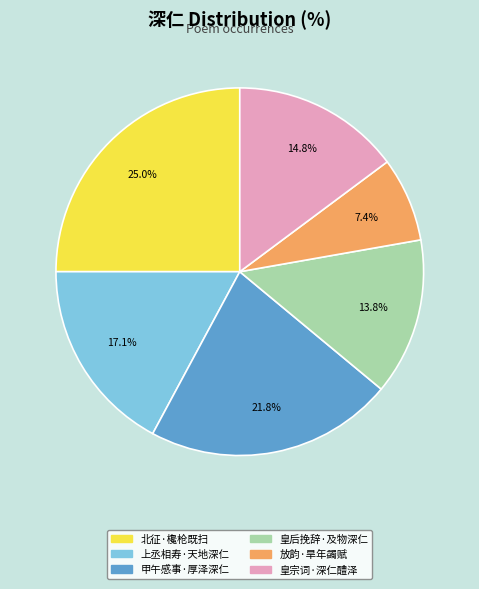

Is there any slice that represents more than half of the pie?

No